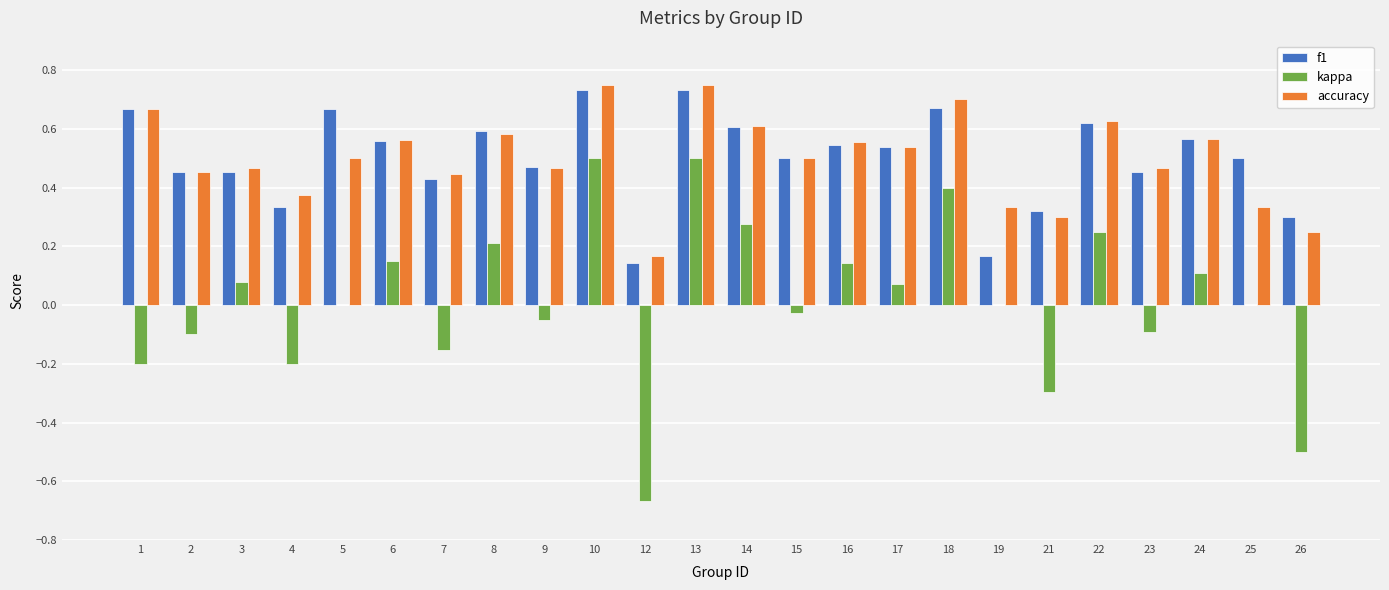

Are the bars grouped side by side (vs. stacked)?

Yes